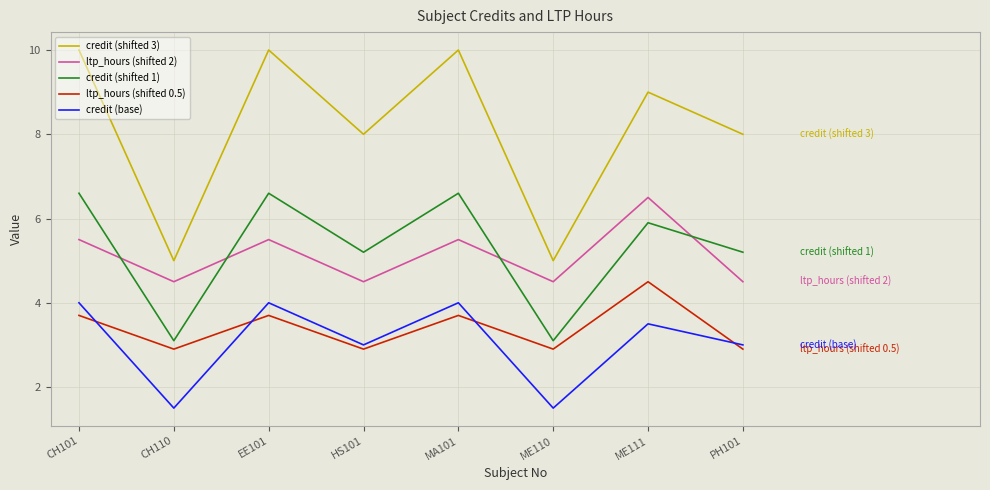

What is the average value of the credit (shifted 3) series?

8.1